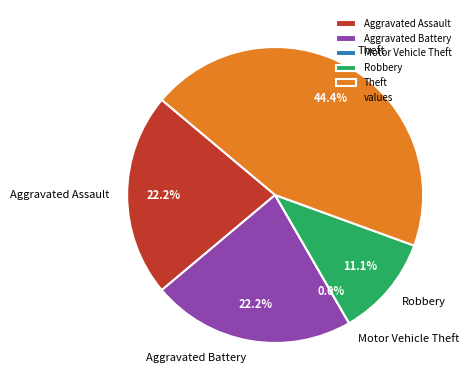

To the nearest percent, what is the average slice percentage?

20%